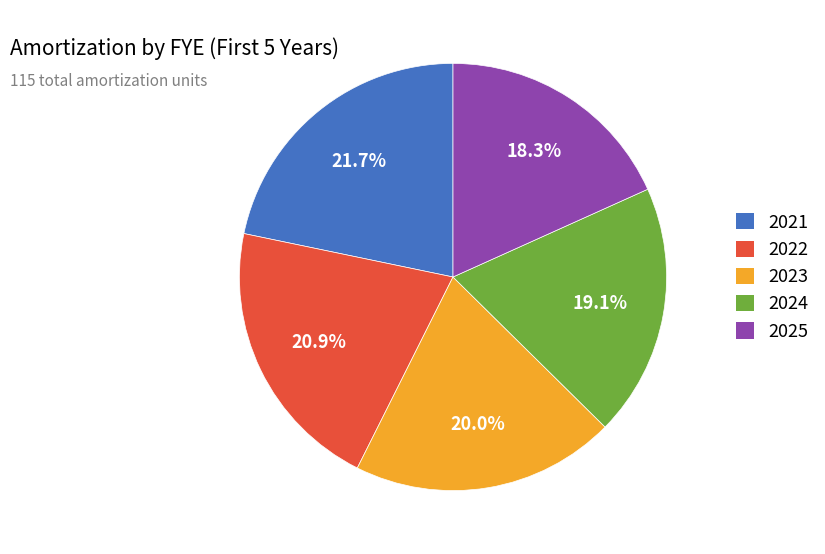

How many segments does this pie chart have?

5